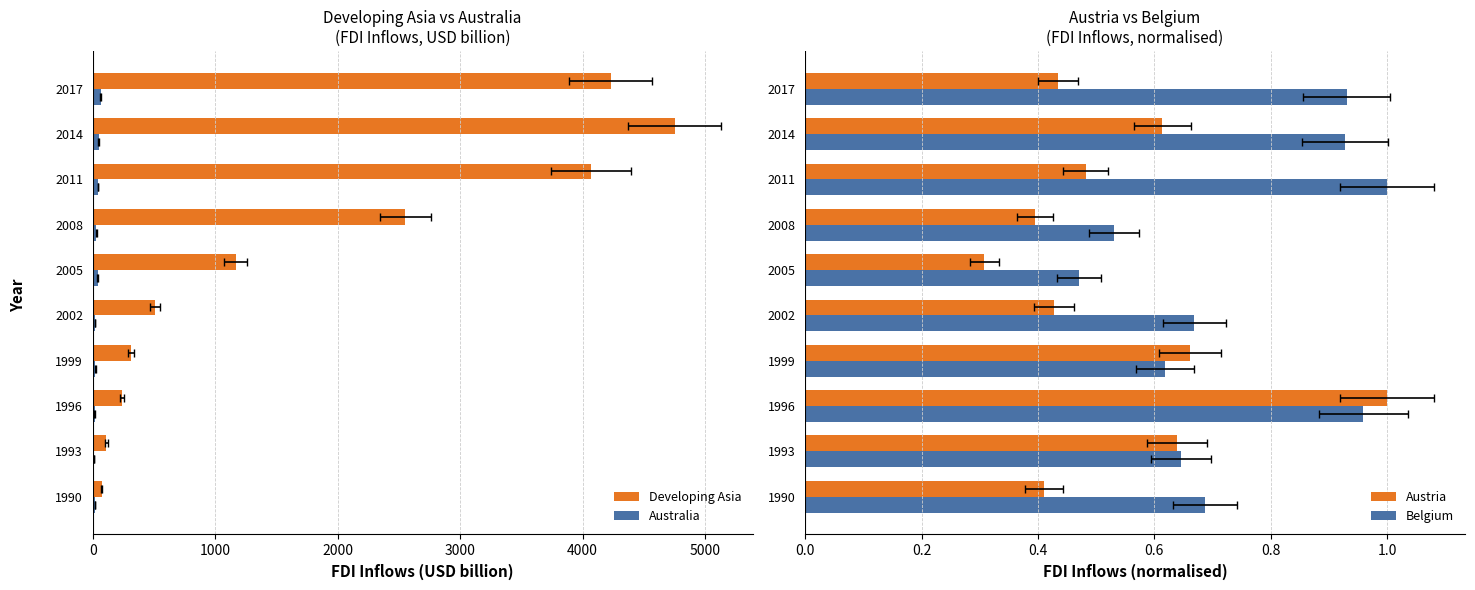

Count the number of categories in the chart.

10